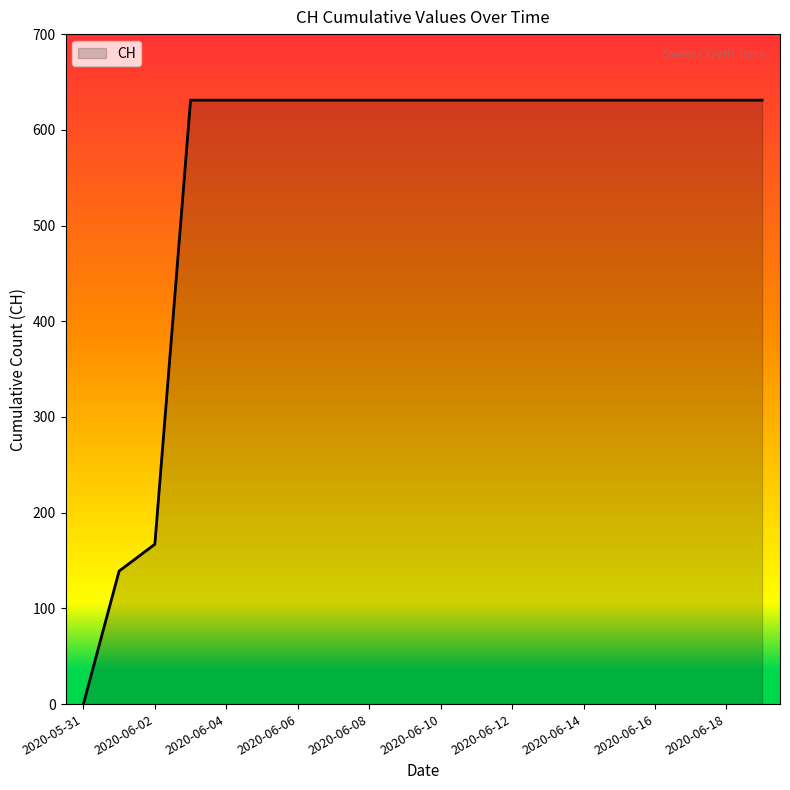

What is the sum of all values?

11033